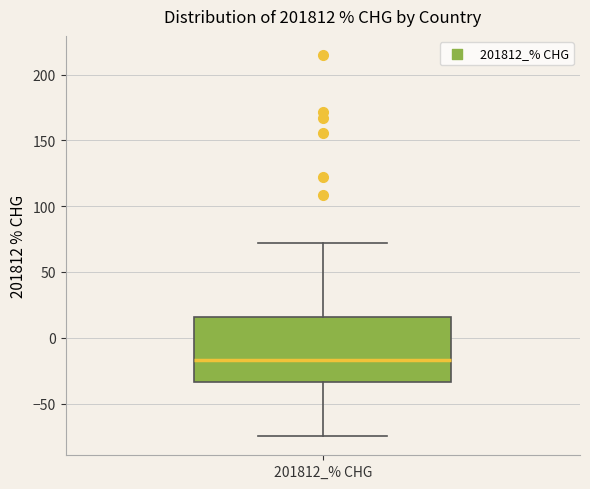

Where is the lower edge of the box for 201812_% CHG on the y-axis? The values are not printed on the chart, so give them approximately, as read against the axis.

-35